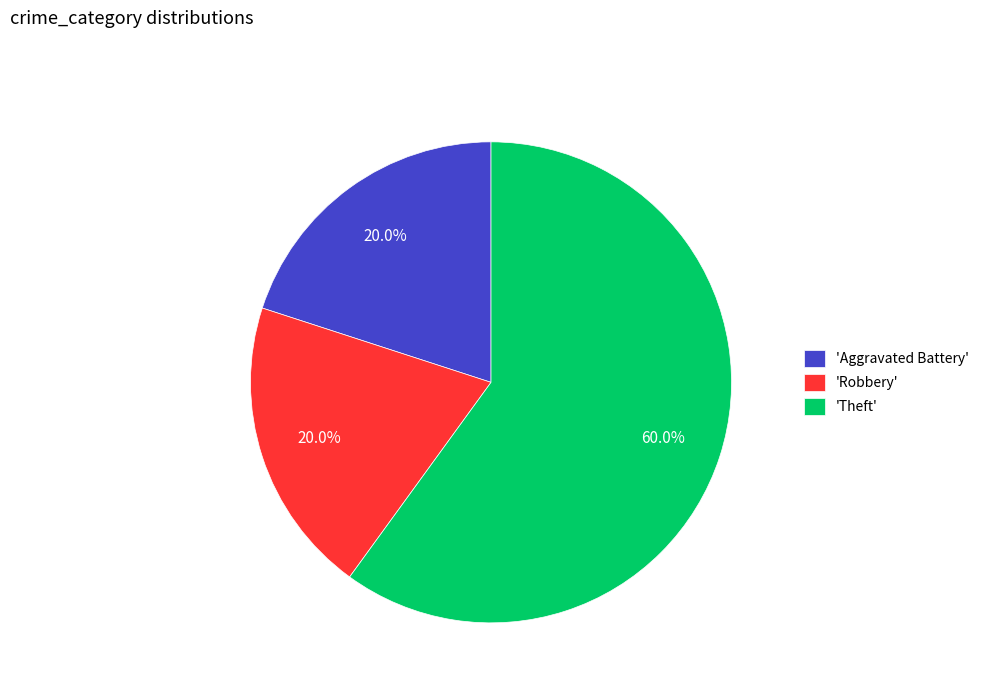

What is the ratio of the value at 'Aggravated Battery' to the value at 'Theft'?

0.3